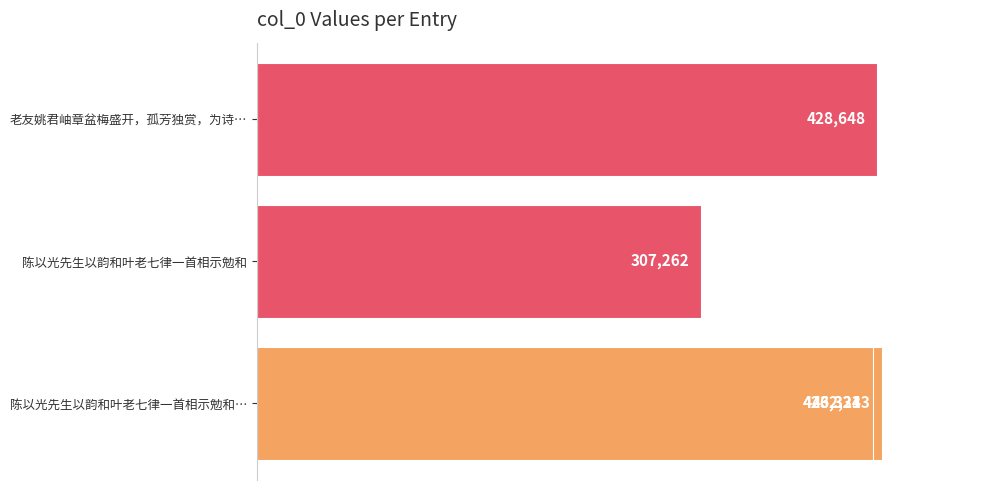

What is the sum of the values at 1 and 2?

739575